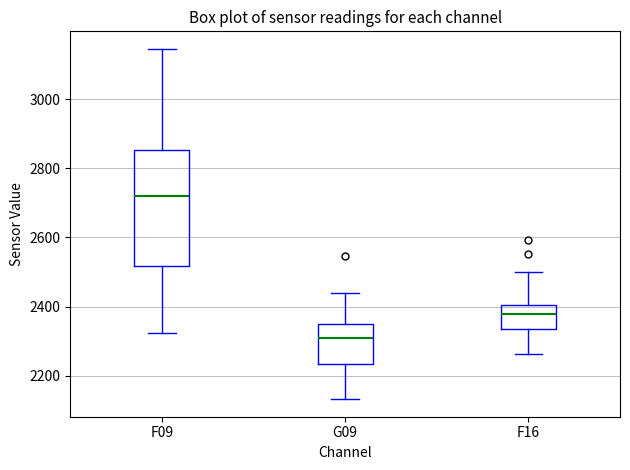

Which box's median line is the highest?

F09